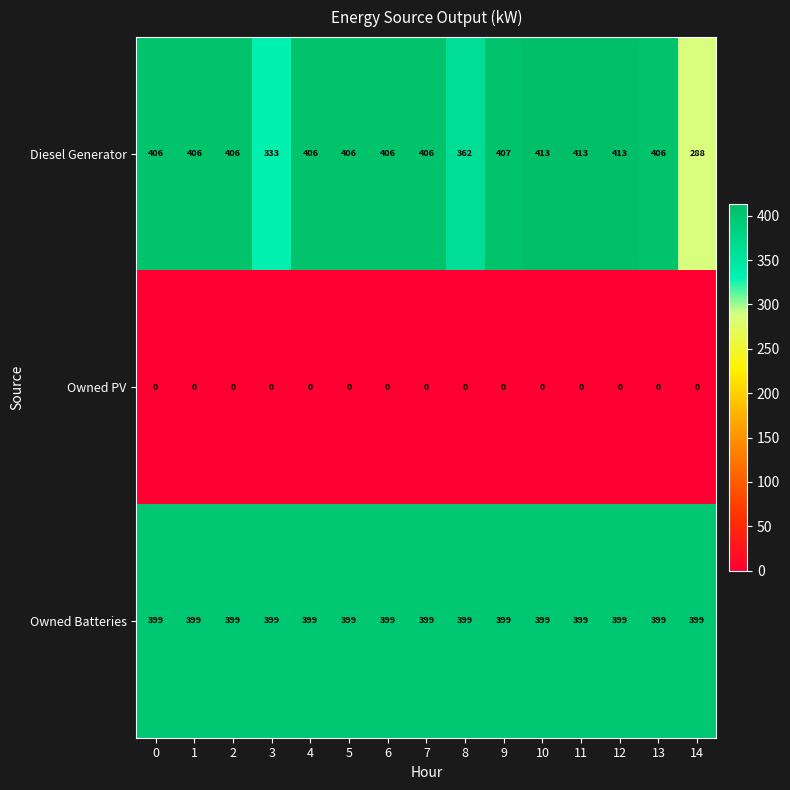

The value of Owned PV at 13 is 0. True or false?

True